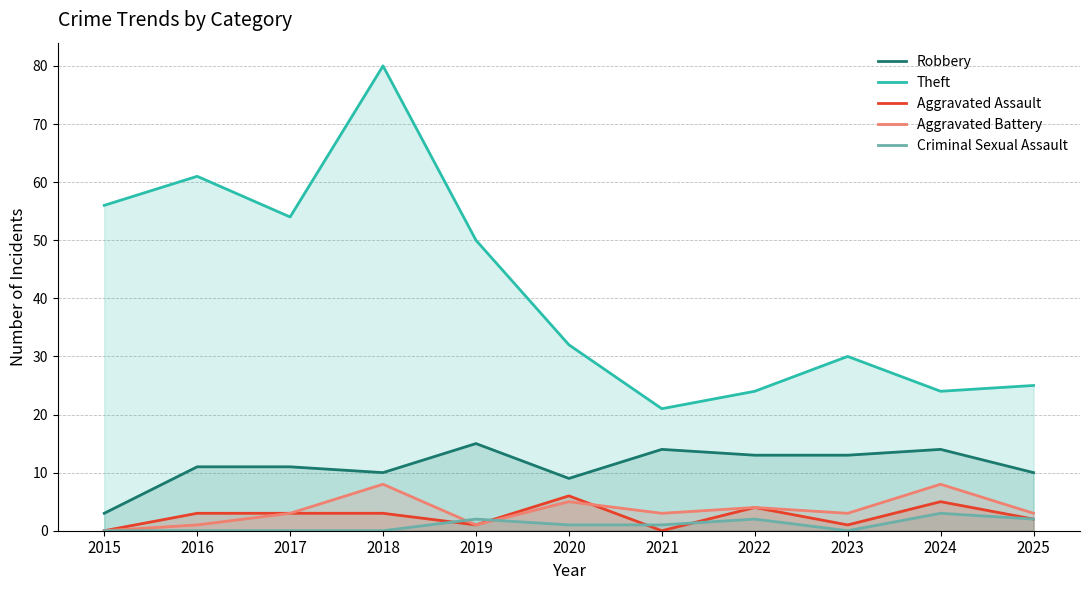

True or false: Criminal Sexual Assault has a value of -1 at 2017.

False